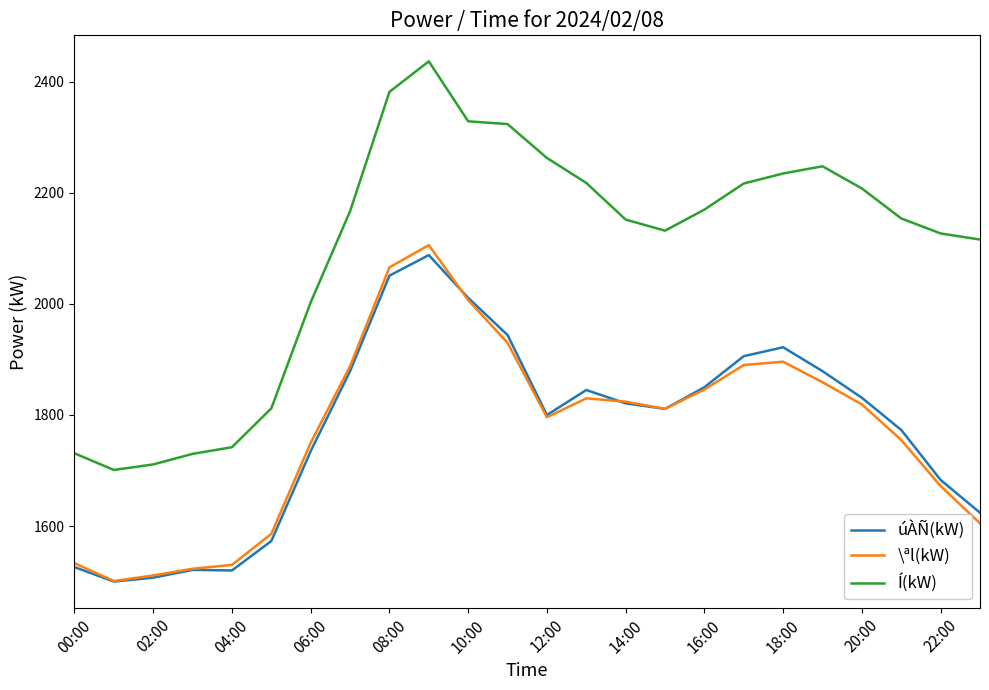

At how many categories does at least one series exceed 2090?

17